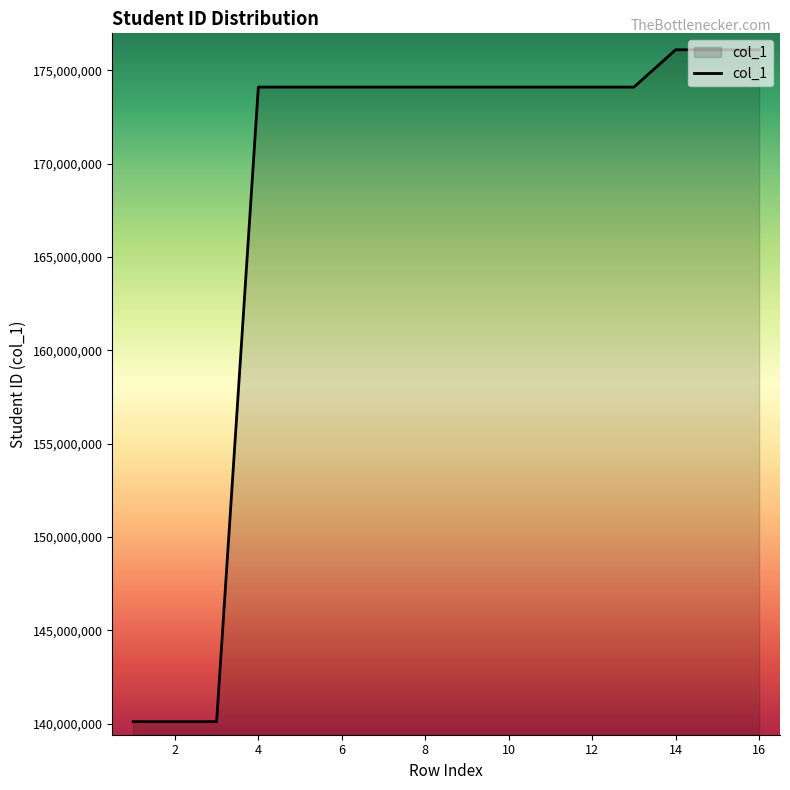

What is the smallest value displayed?

140104007